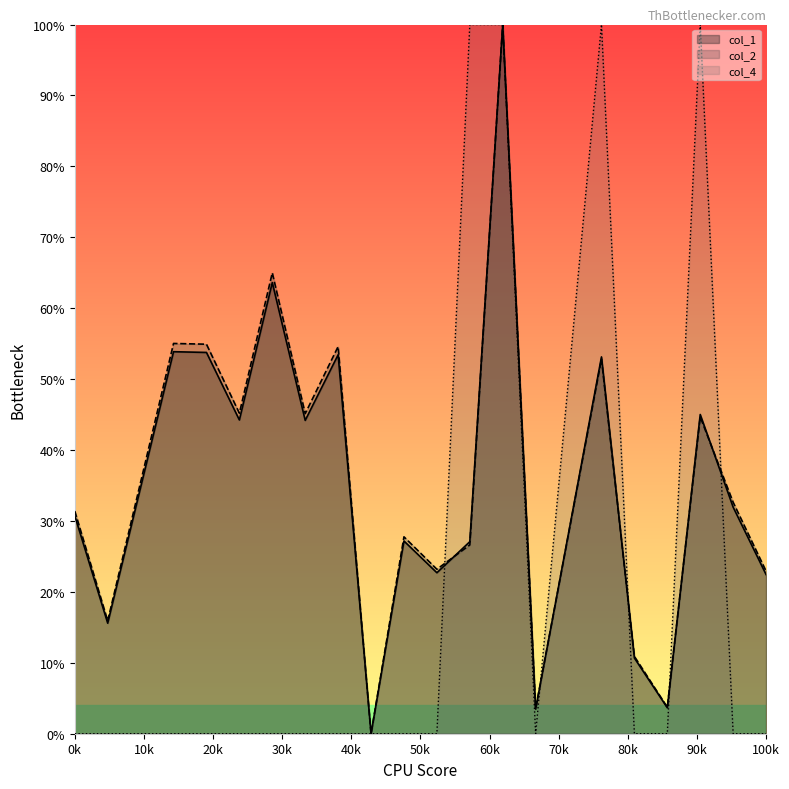

At which label is col_1 closest to 50?

16